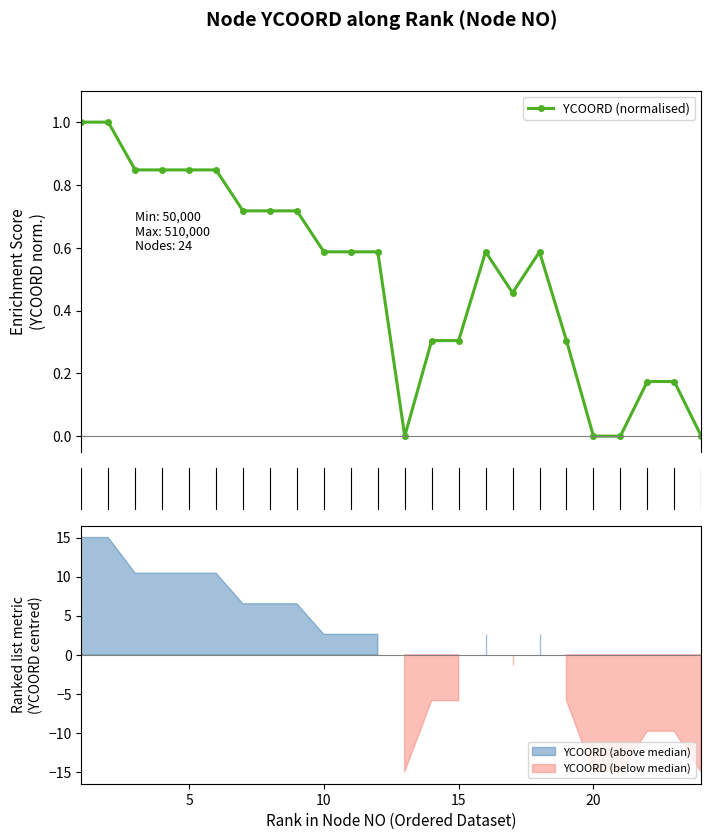

What is the value of the YCOORD (normalised) point at the 15th from the left?

0.3